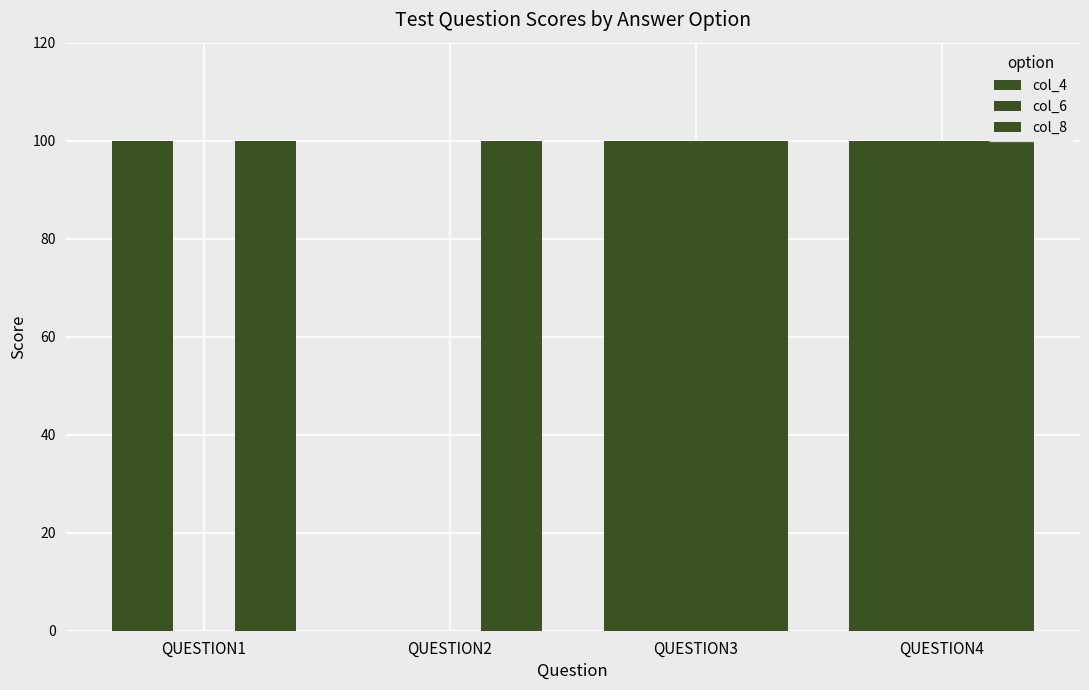

Are the bars horizontal?

No